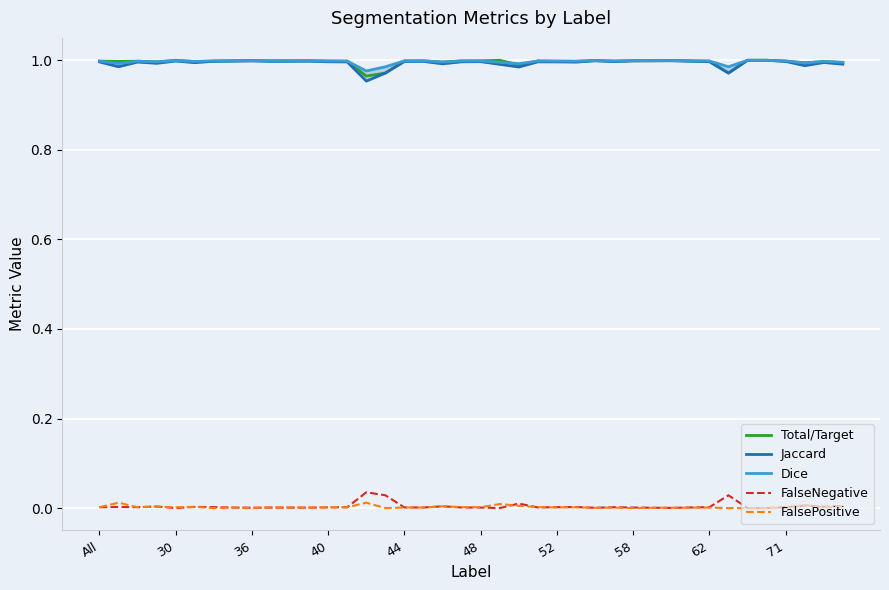

True or false: FalsePositive and Total/Target cross at least once.

False